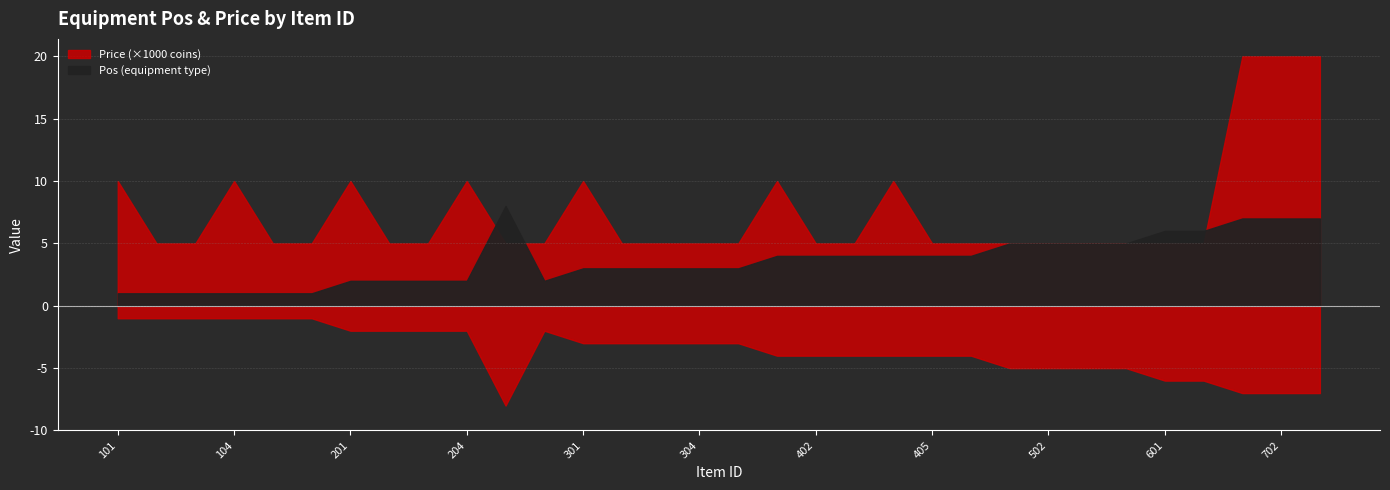

The Price series shows 2134 at 103. True or false?

False